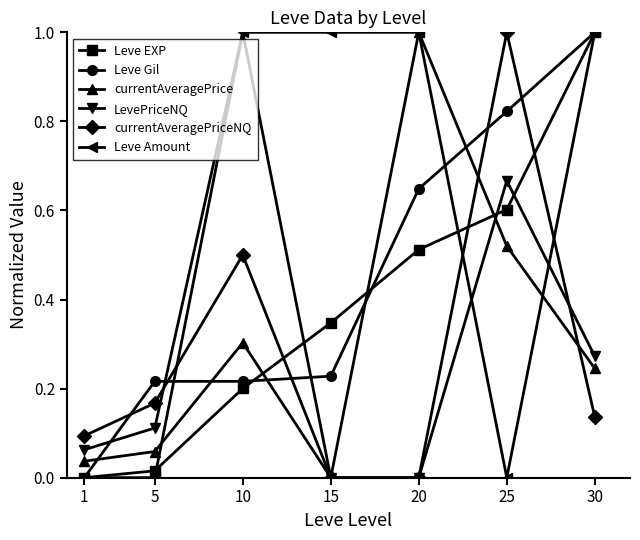

How many interior local peaks does the LevePriceNQ series have?

2